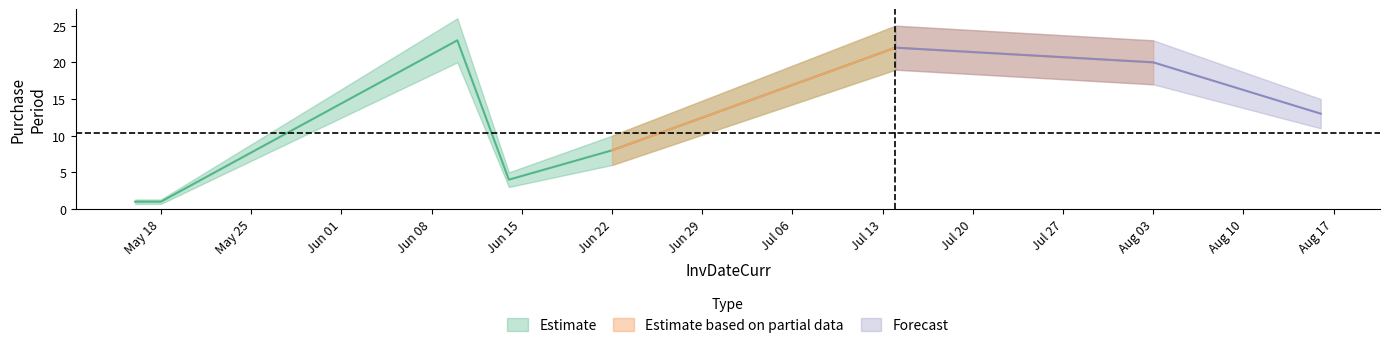

What is the minimum value shown in the chart?

1